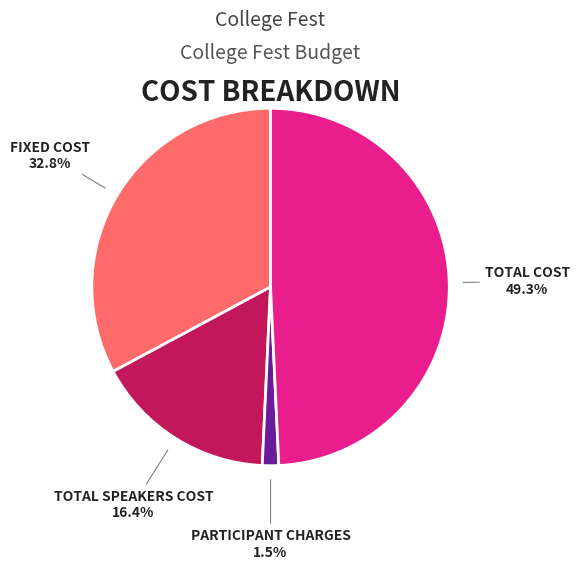

Does FIXED COST represent more than half of the total?

No